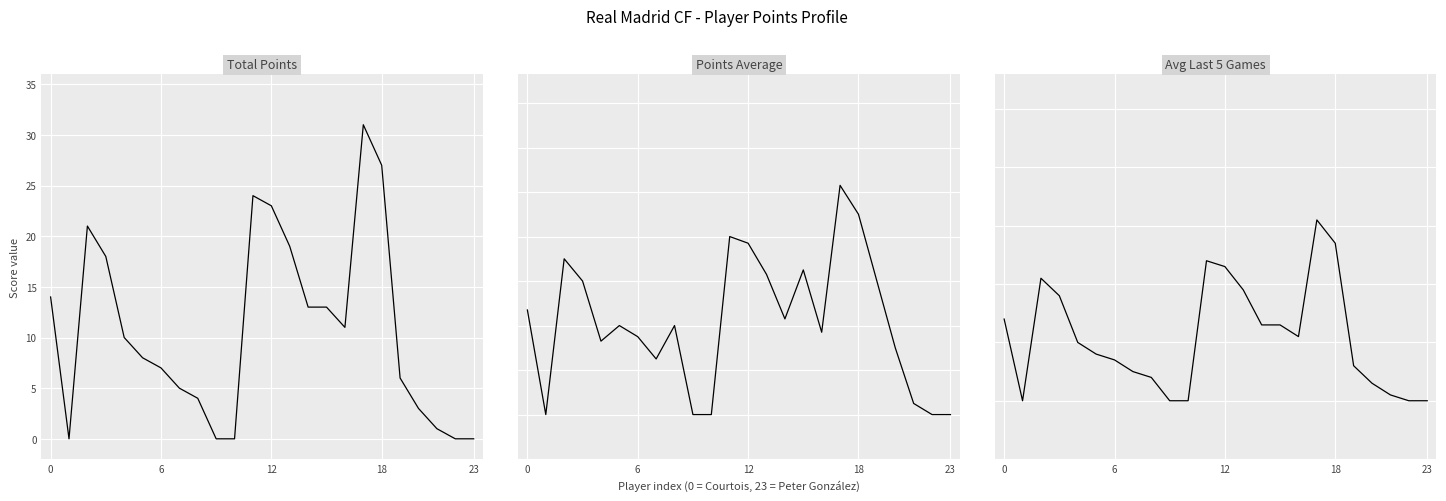

What is the label of the 1st point from the right?

23